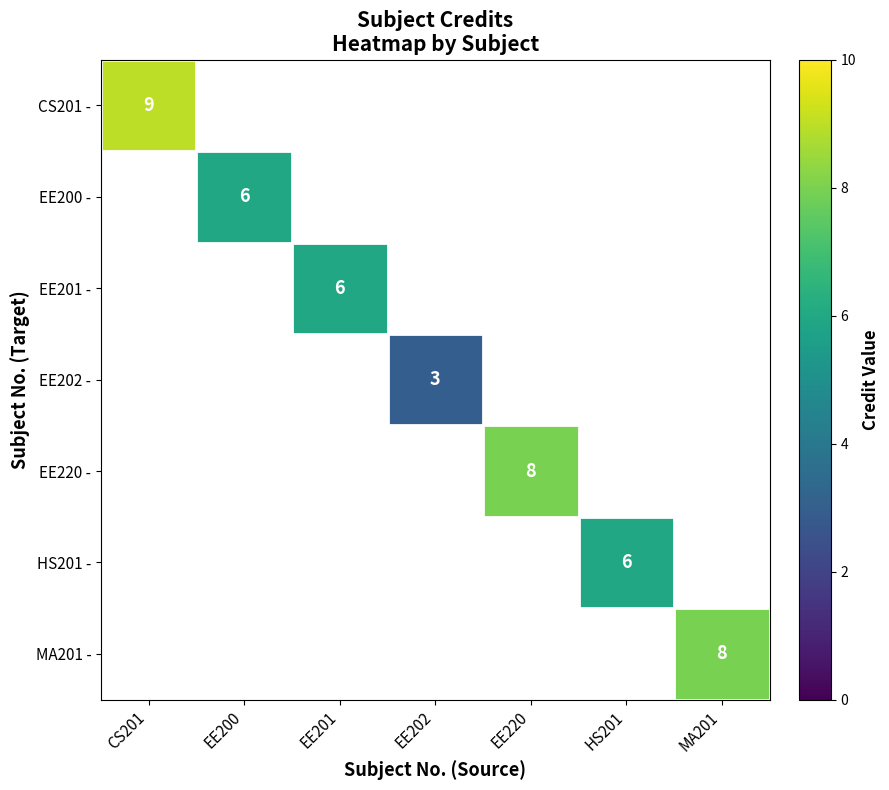

Count the number of categories in the chart.

7